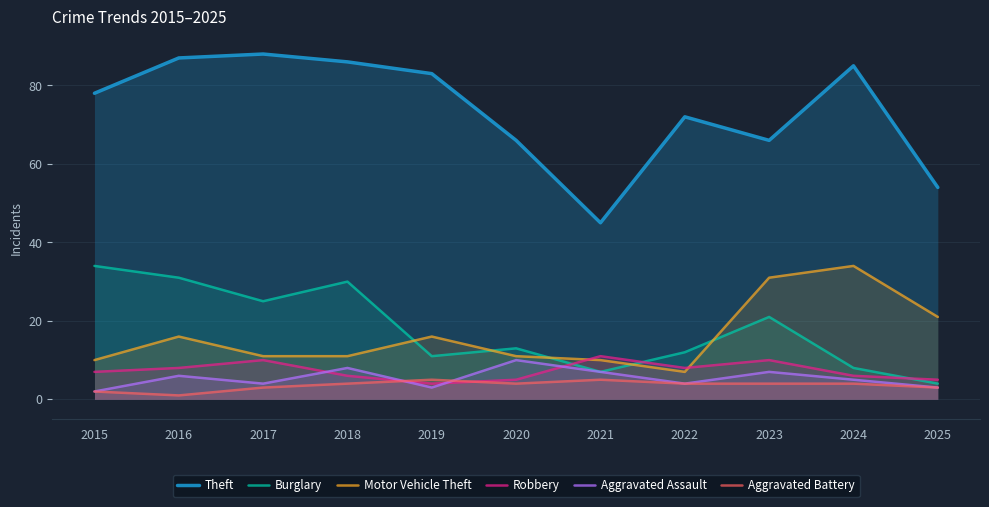

Which series ends up on top after the final intersection of Robbery and Motor Vehicle Theft?

Motor Vehicle Theft